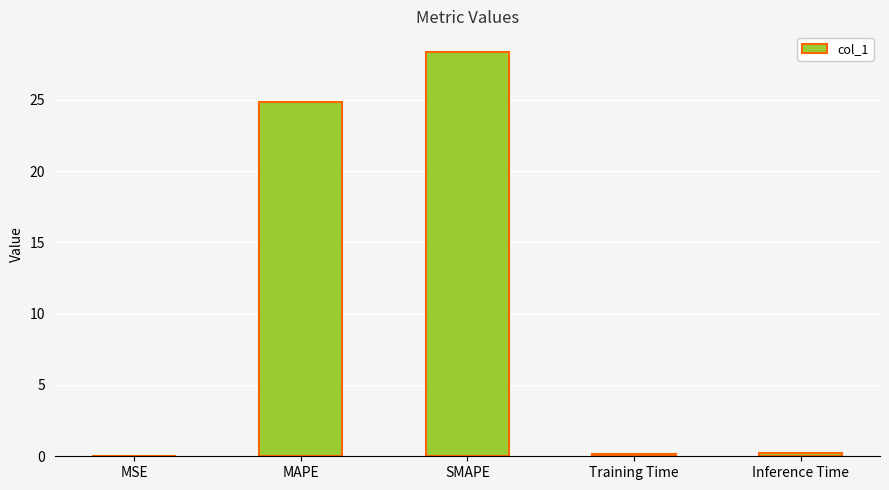

Where is the data nearest to the value 14?

MAPE